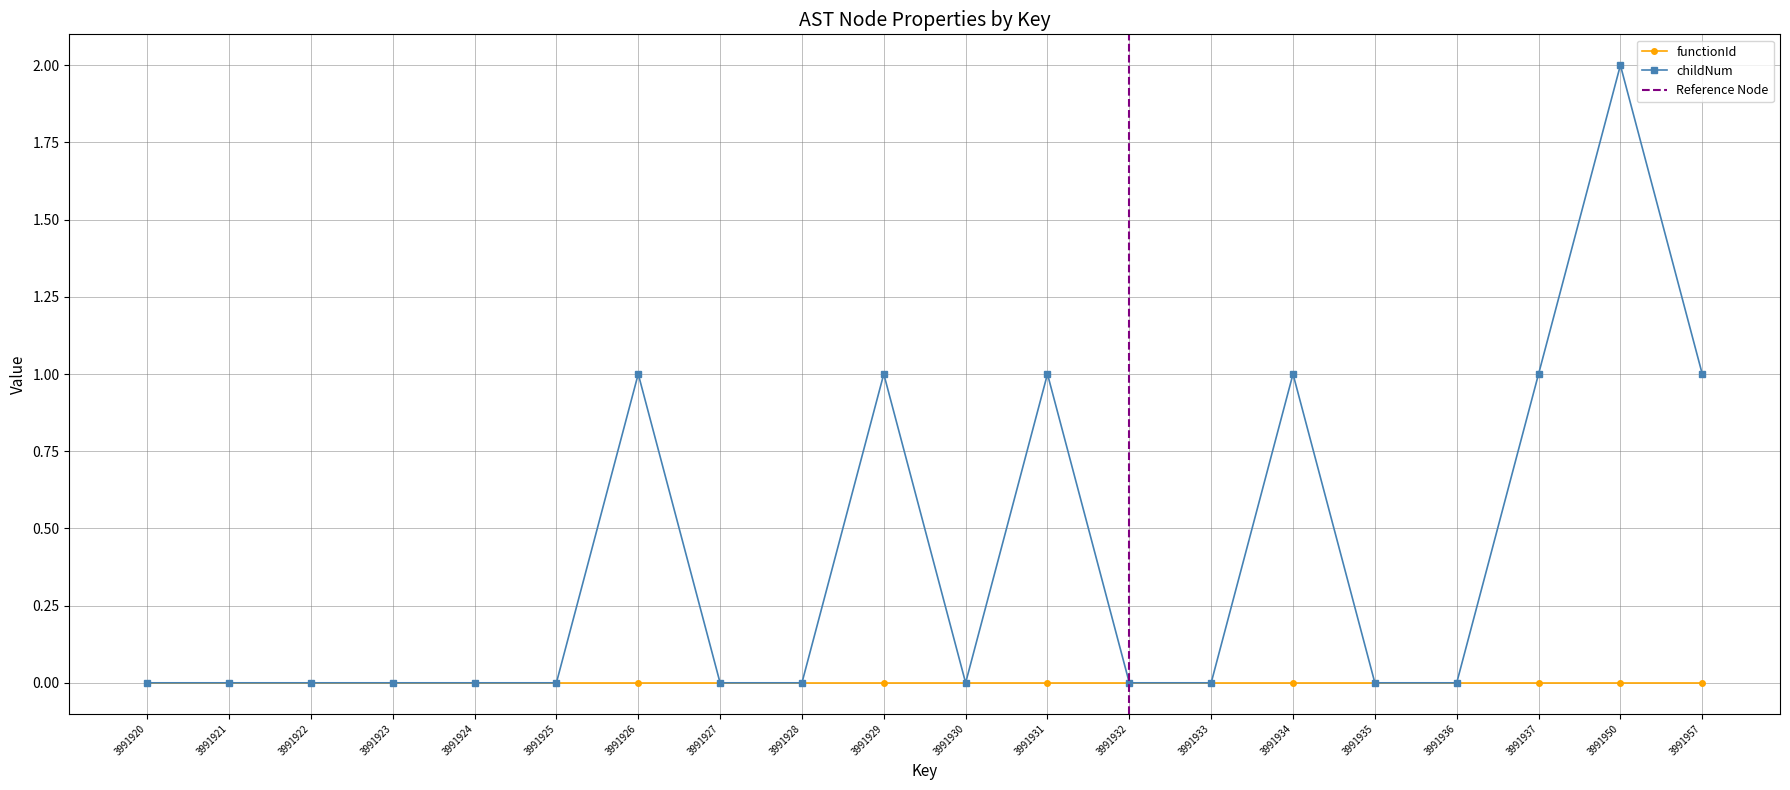

Count the number of values greater than 0.

7